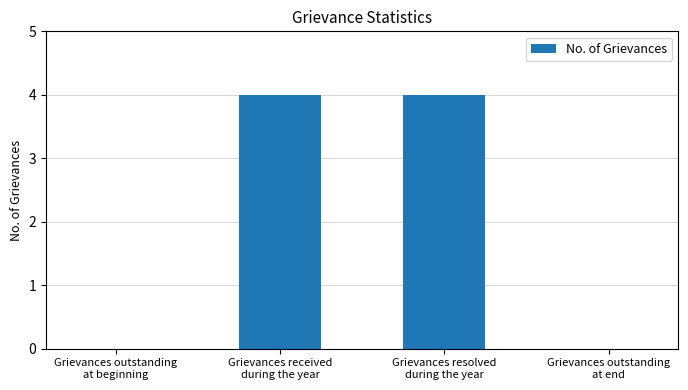

What is the sum of all values?

8